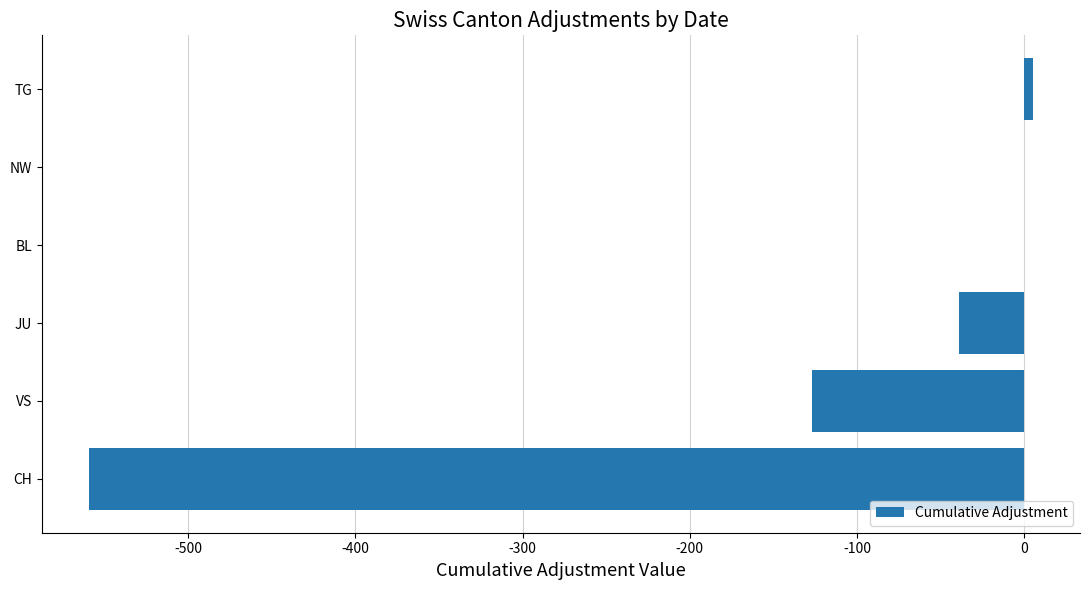

True or false: the data shows -65 at VS.

False